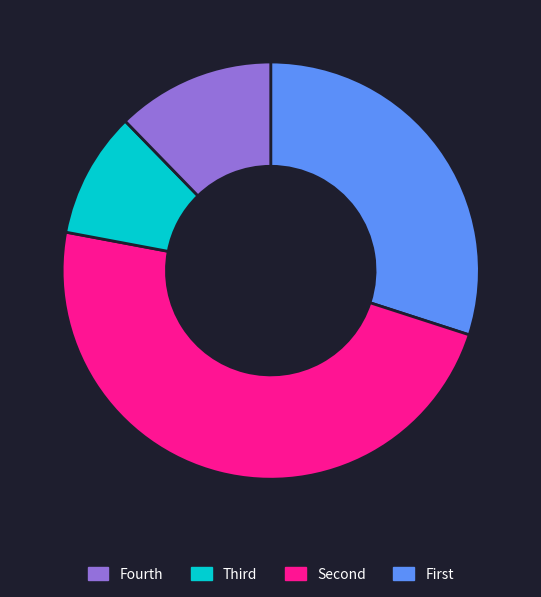

Is there any slice that represents more than half of the pie?

No